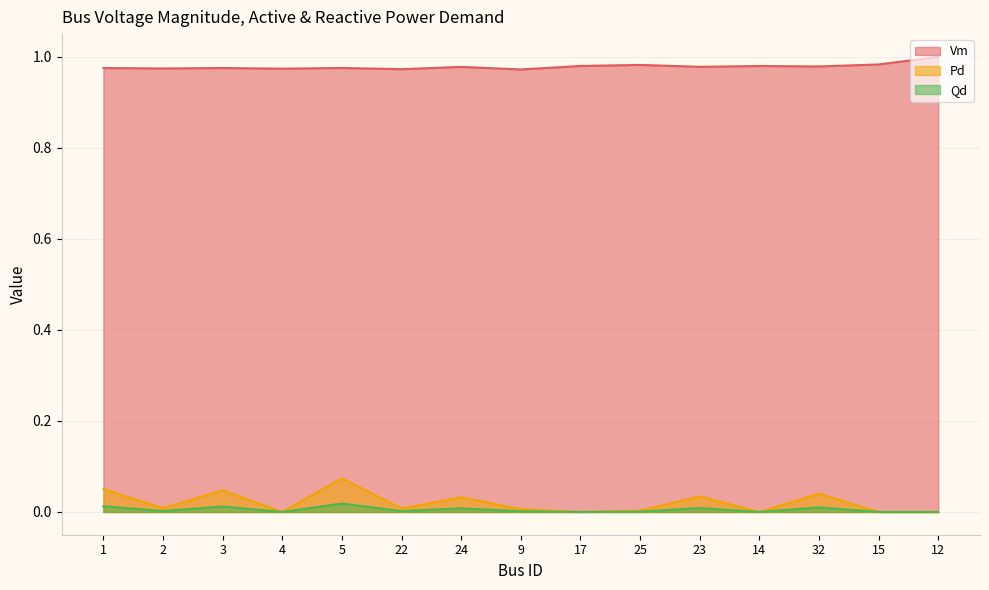

What is the spread (max minus min) of values at 25?

1.0